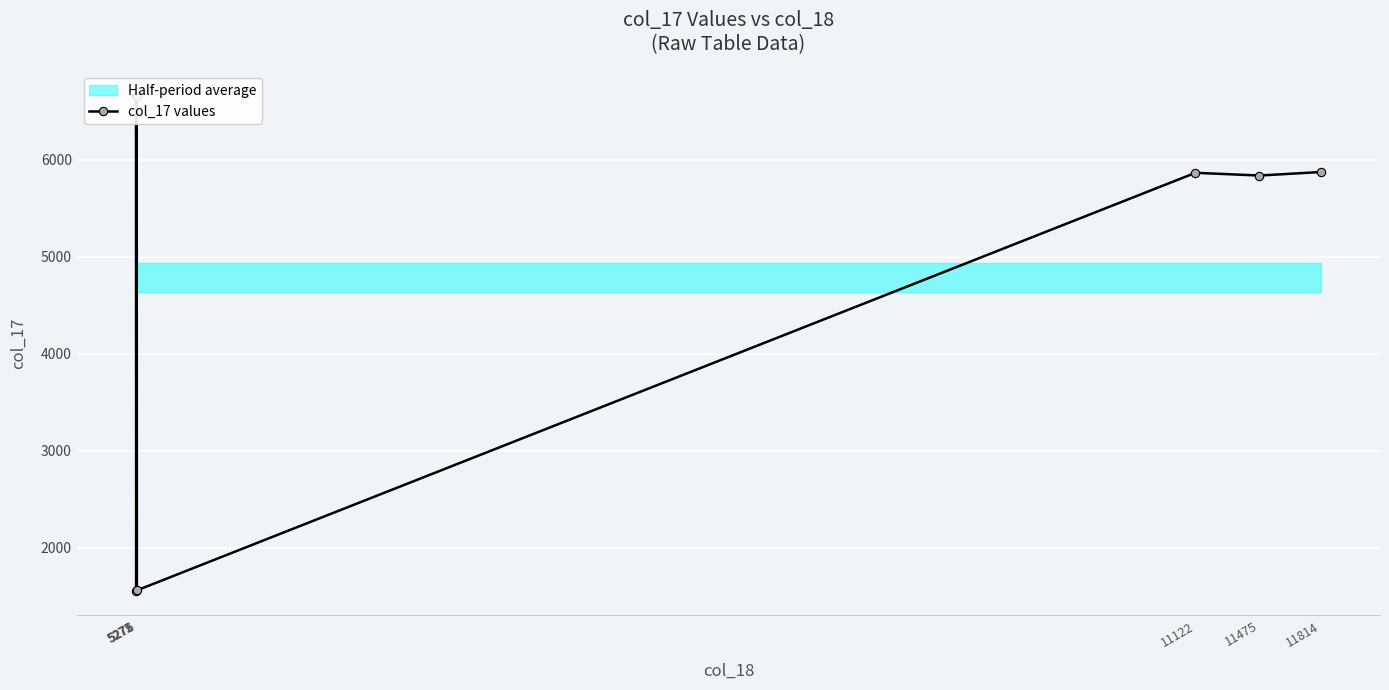

Approximately how many times larger is the value at 5271 compared to 11122?

1.1